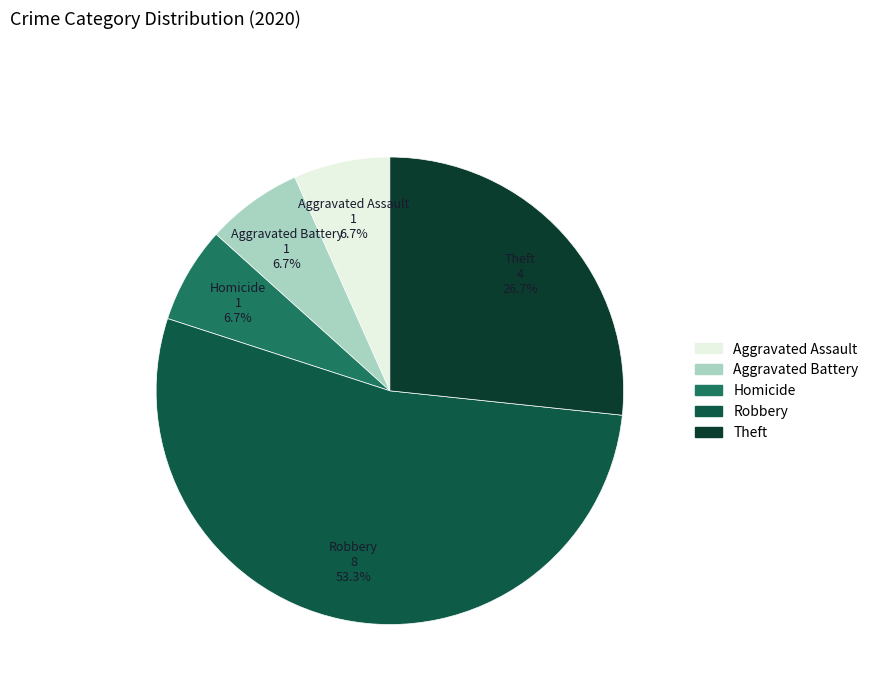

Is there any slice that represents more than half of the pie?

Yes